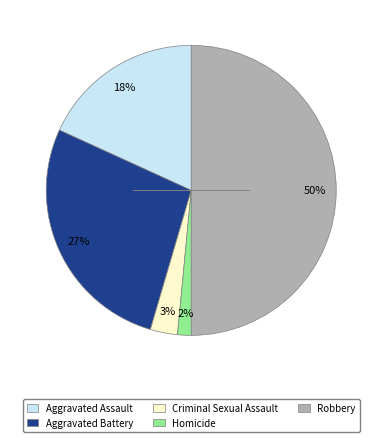

To the nearest percent, what portion does Aggravated Battery represent?

27%